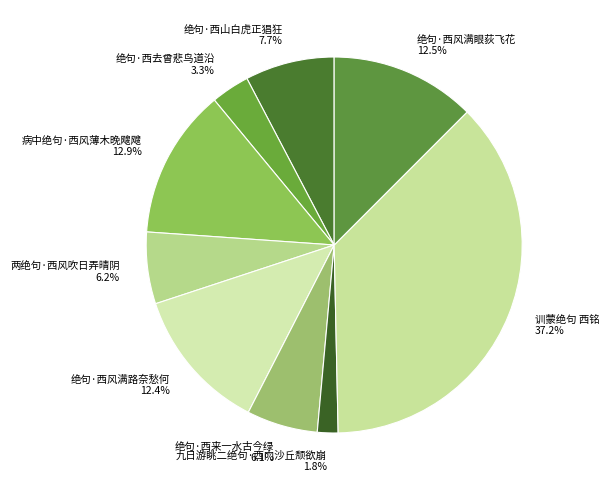

To the nearest percent, what is the difference between the largest and smallest slice percentages?

35%